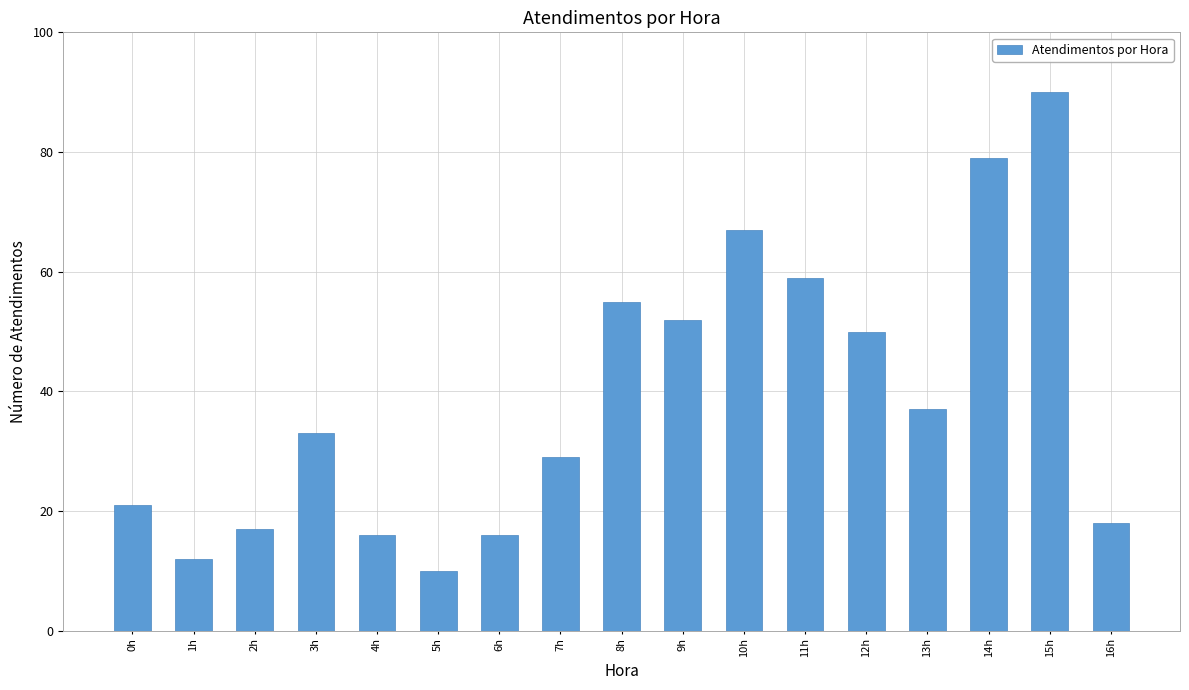

What value does the data have at 12h, to the nearest 5?

50